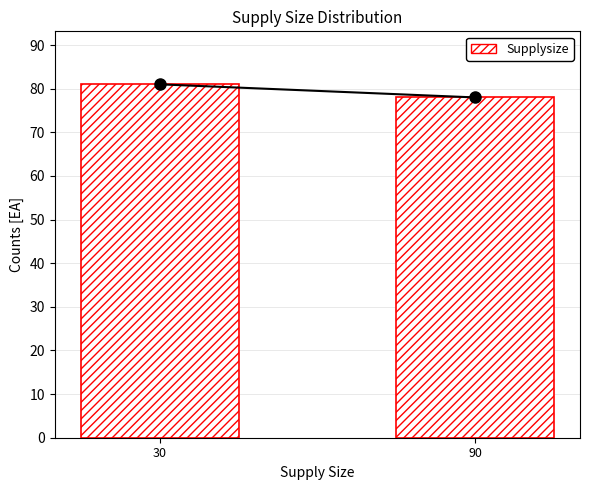

Reading left to right, what are all the values shown in this chart?

81	78